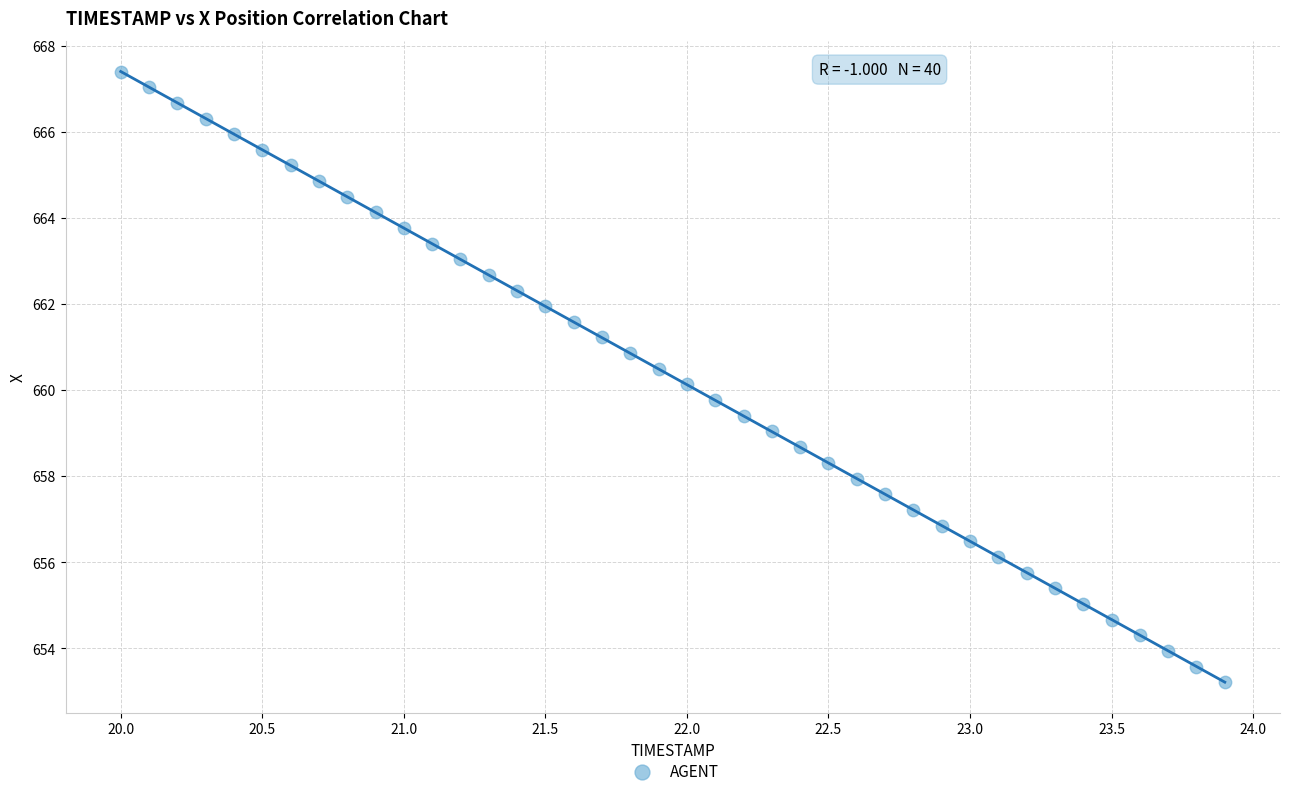

What is the range of Y values (max minus min)?

14.2